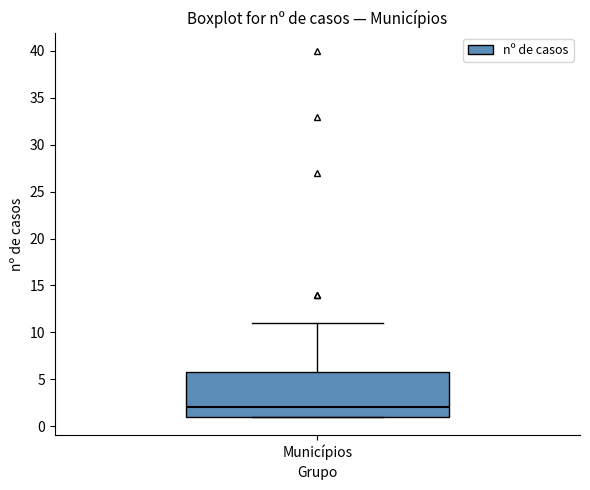

Read this box plot against the y-axis: the position of the median line, the range covered by the box, and the ends of both whiskers. The values are not printed on the chart, so give them approximately, as read against the axis.

median 2, box 1 to 6, whiskers 1 to 11